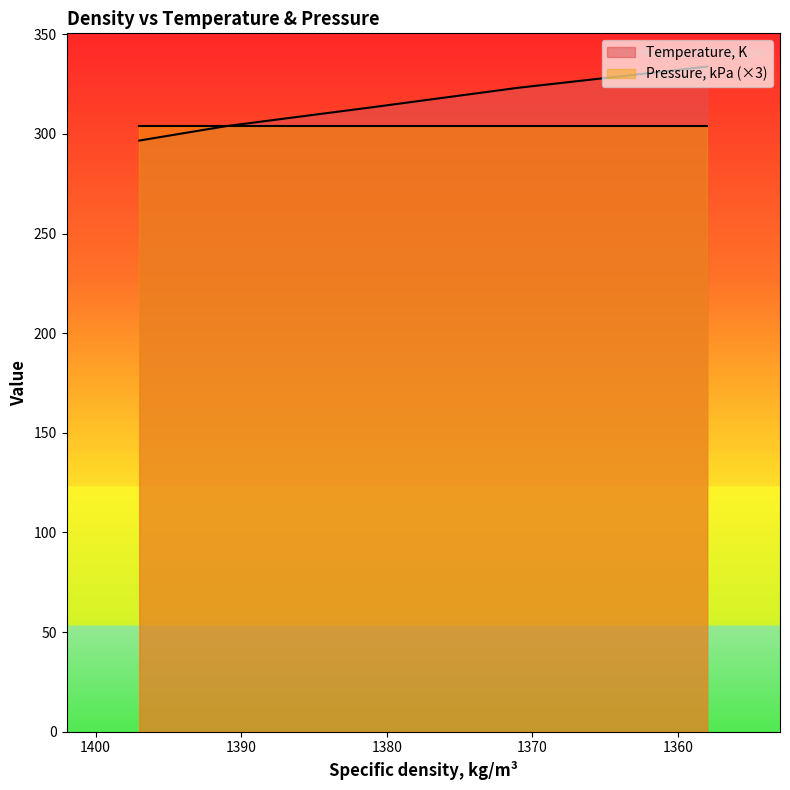

Approximately how many times larger is the value at 1397 compared to 1381?

0.9